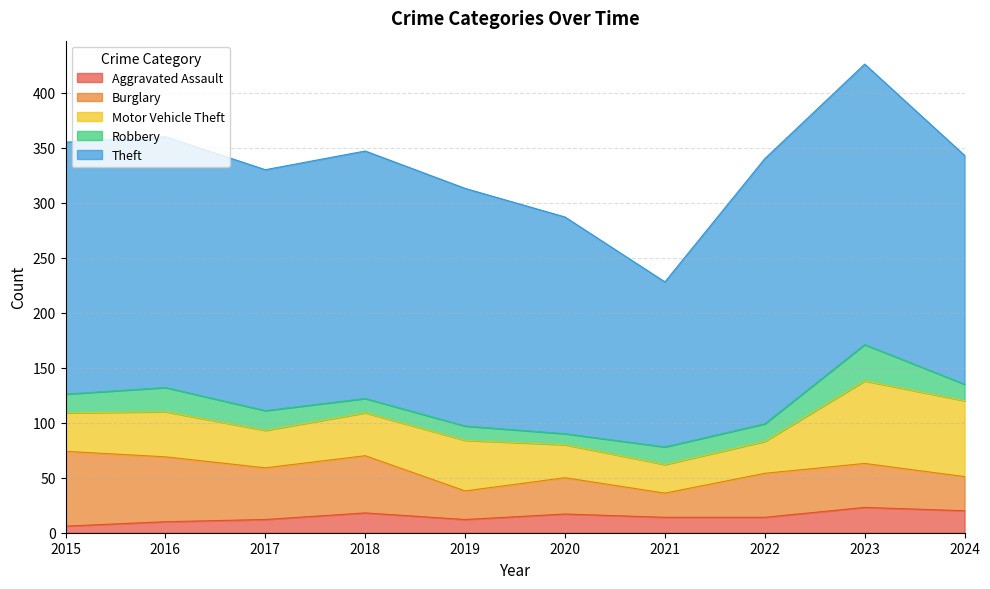

What are all the series names shown in the legend?

Aggravated Assault, Burglary, Motor Vehicle Theft, Robbery, Theft